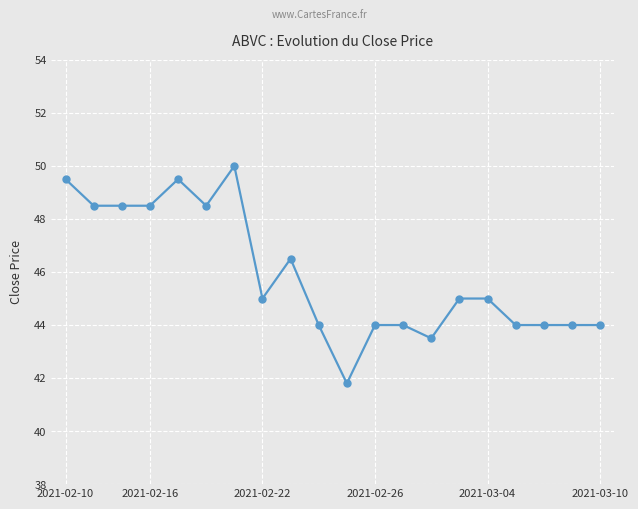

True or false: the data has more than 2 interior local peaks.

True